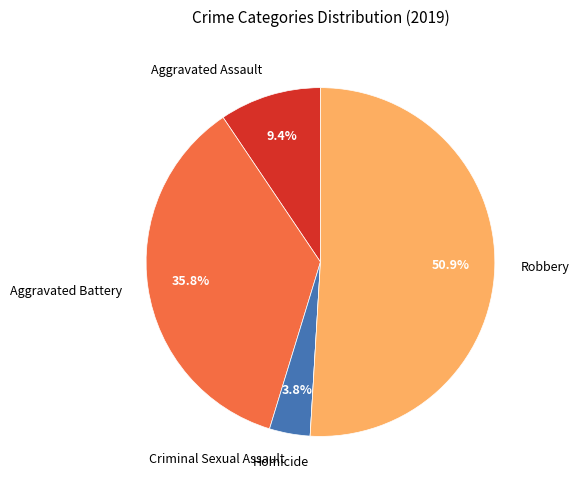

Is the sum of Criminal Sexual Assault and Aggravated Battery greater than half?

No